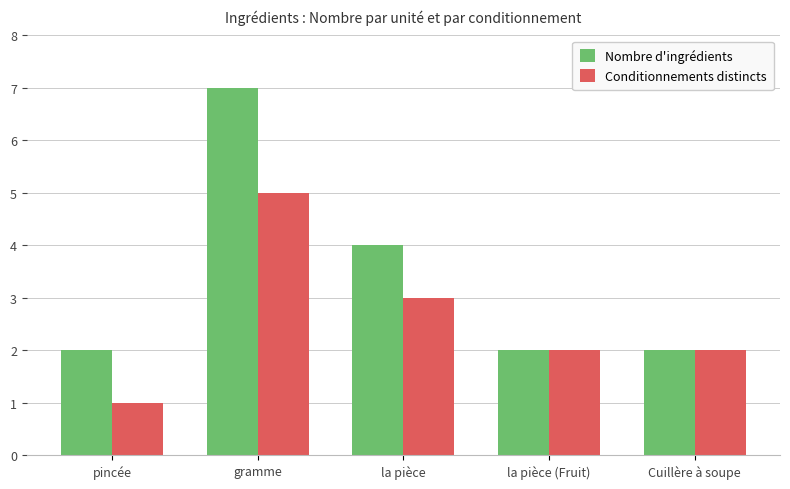

What is the sum of all Nombre d'ingrédients values?

17